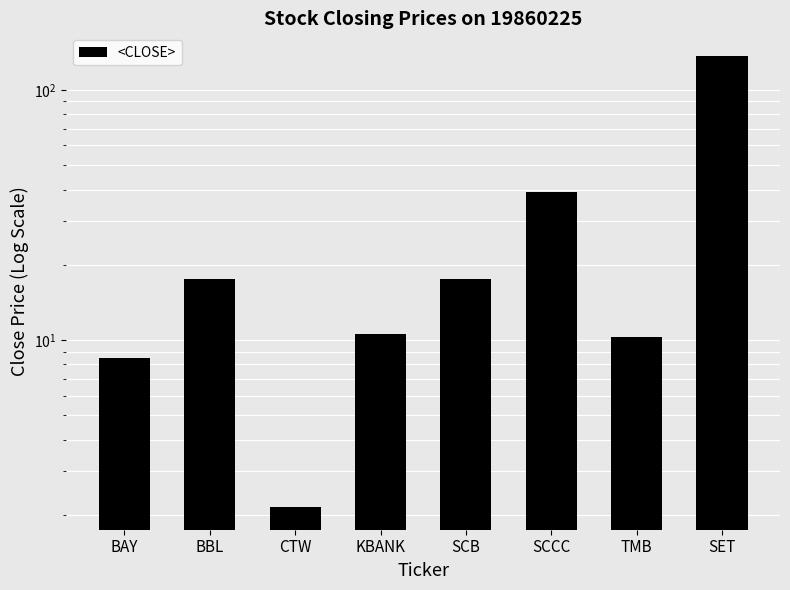

Reading left to right, what are all the values shown in this chart?

8.4	17.5	2.1	10.6	17.6	39.1	10.3	136.9